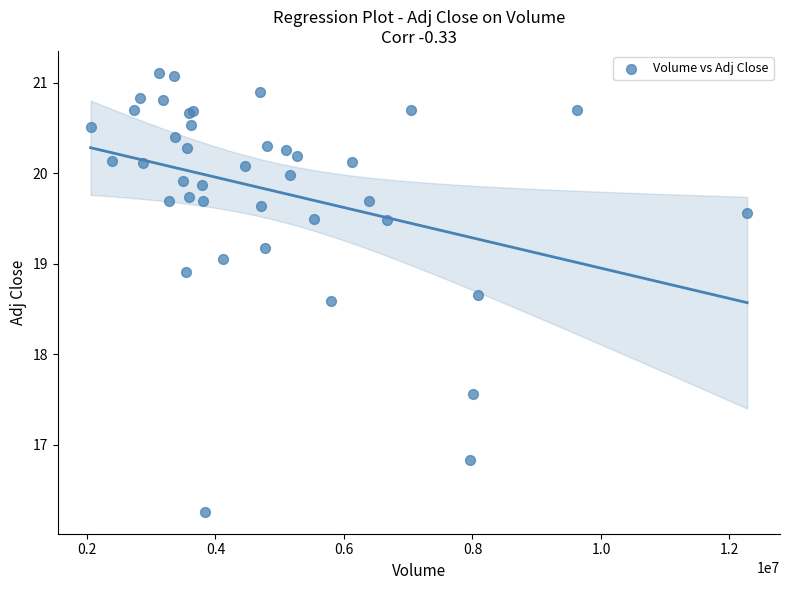

What Y value in the scatter plot is closest to 18?

17.6